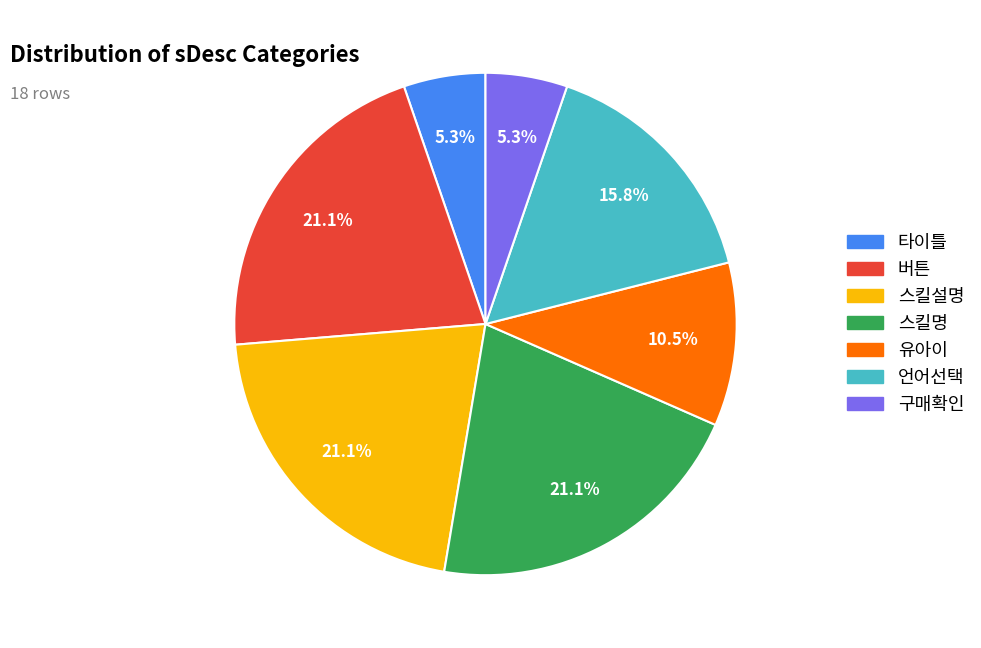

Is it true that 스킬설명 is 21% of the pie?

True